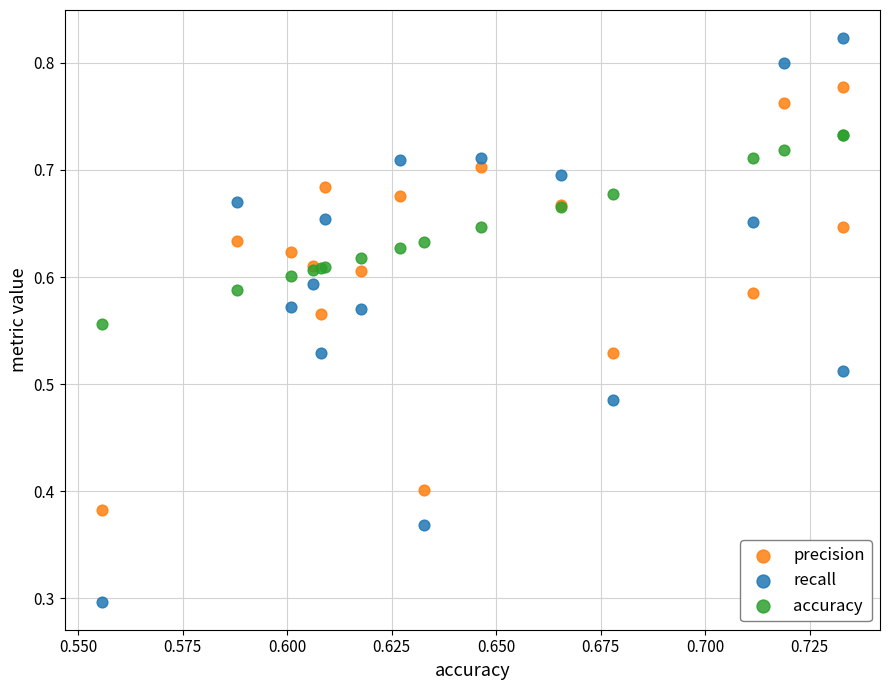

Which series reaches the minimum Y coordinate?

recall